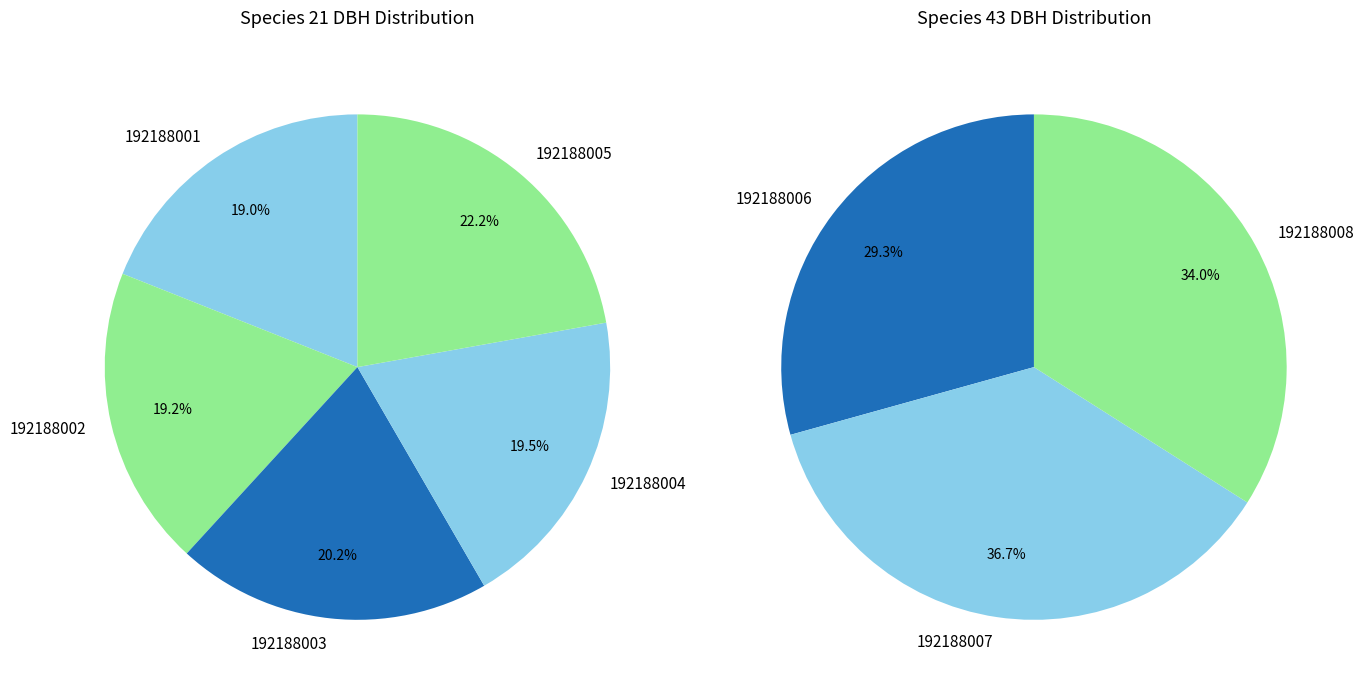

Rank the categories by value from highest to lowest.

192188007, 192188008, 192188006, 192188005, 192188003, 192188004, 192188002, 192188001